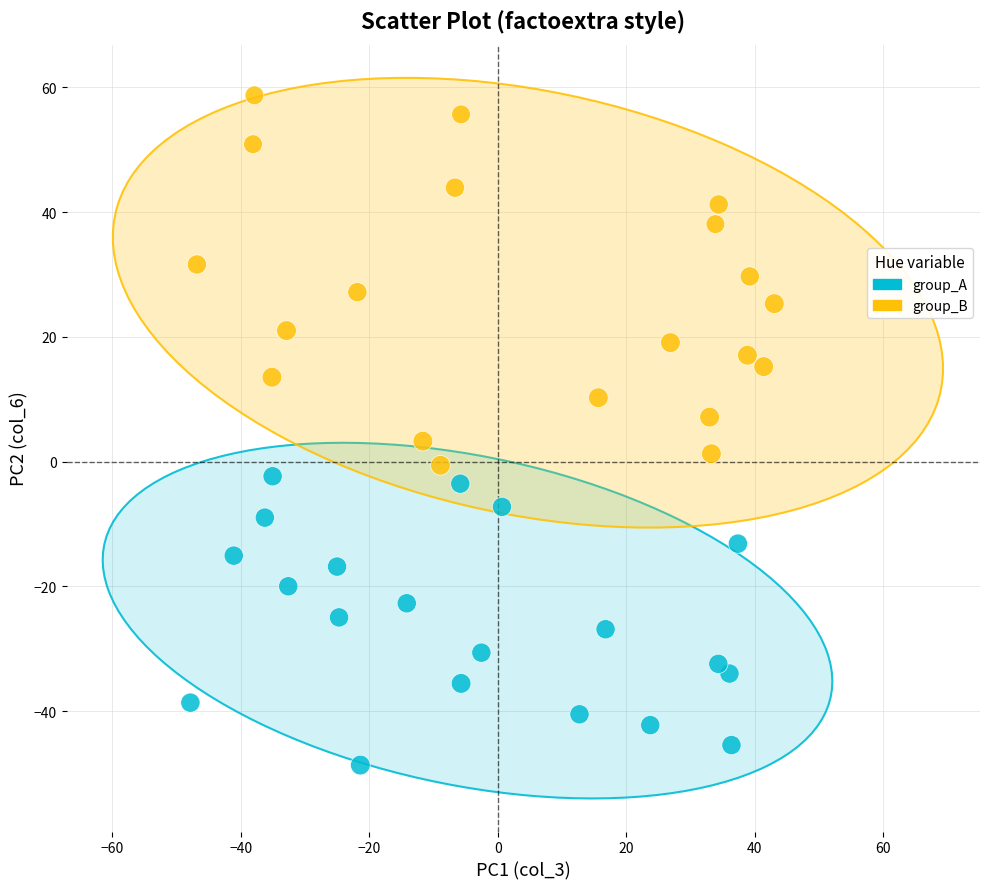

Which series reaches the minimum Y coordinate?

group_A